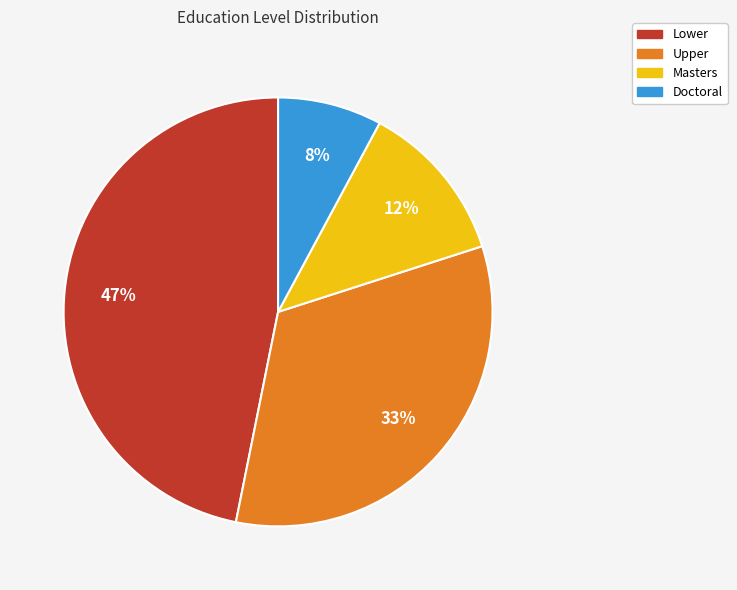

To the nearest percent, what percentage of the pie is Lower?

47%